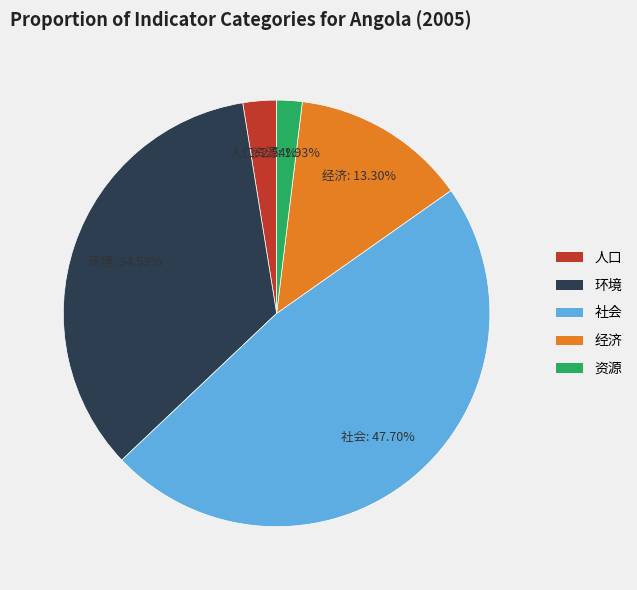

Rank the categories by value from highest to lowest.

社会, 环境, 经济, 人口, 资源